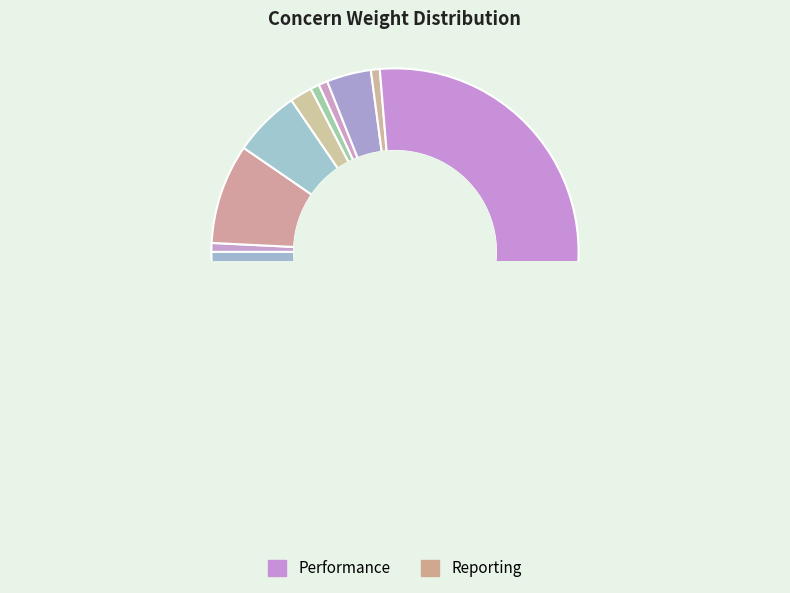

Which has a higher value, Integrations or Reporting?

Reporting